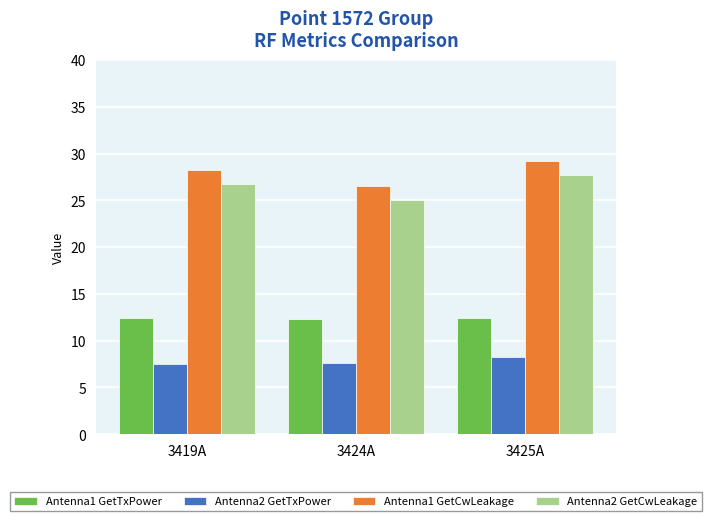

The Antenna2 GetTxPower series shows 1.9 at 3419A. True or false?

False